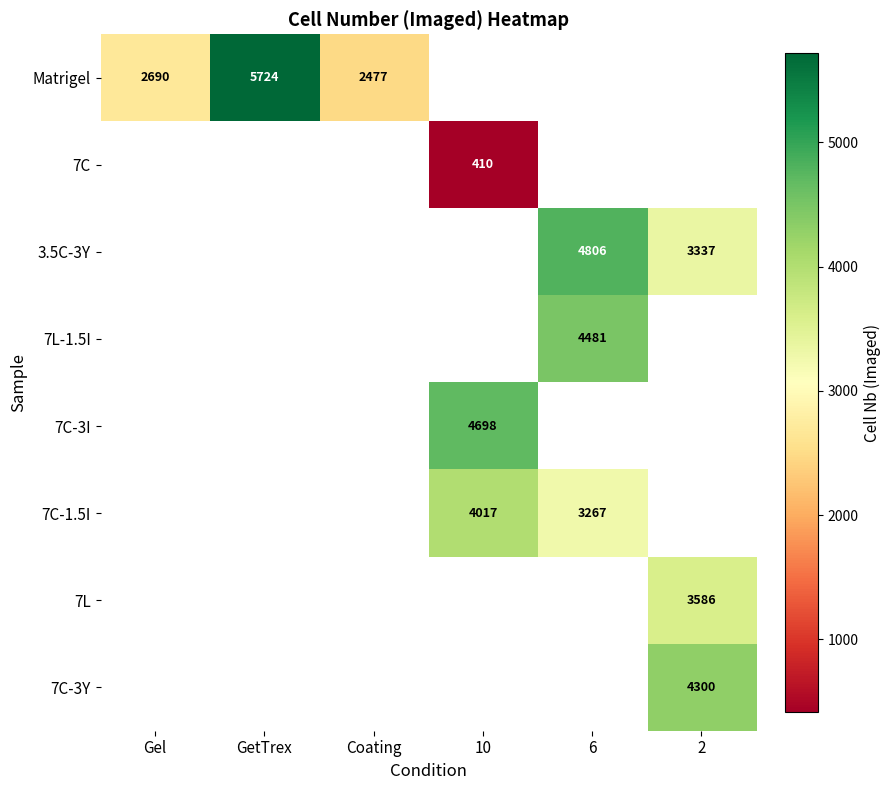

List the series in order of their peak value, highest first.

Matrigel, 7C, 3.5C-3Y, 7L-1.5I, 7C-3I, 7C-1.5I, 7L, 7C-3Y